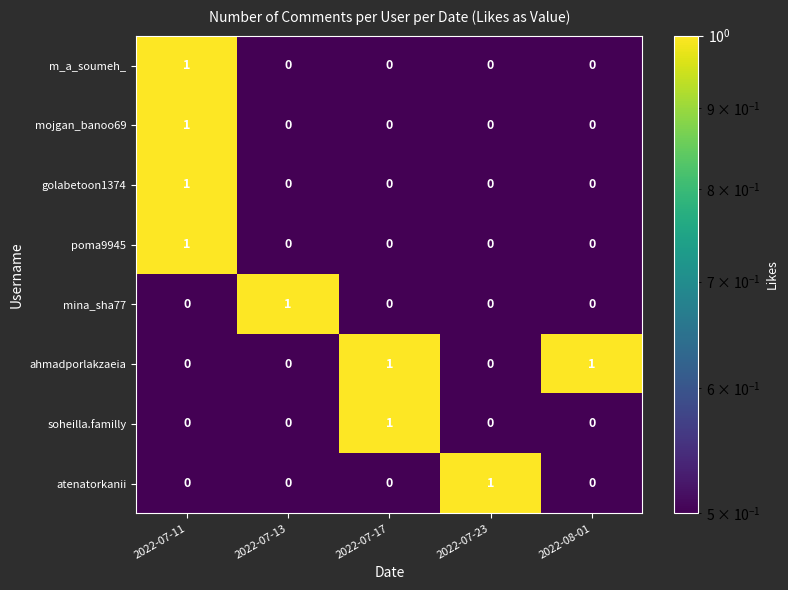

The golabetoon1374 series shows 1 at 2022-07-11. True or false?

True